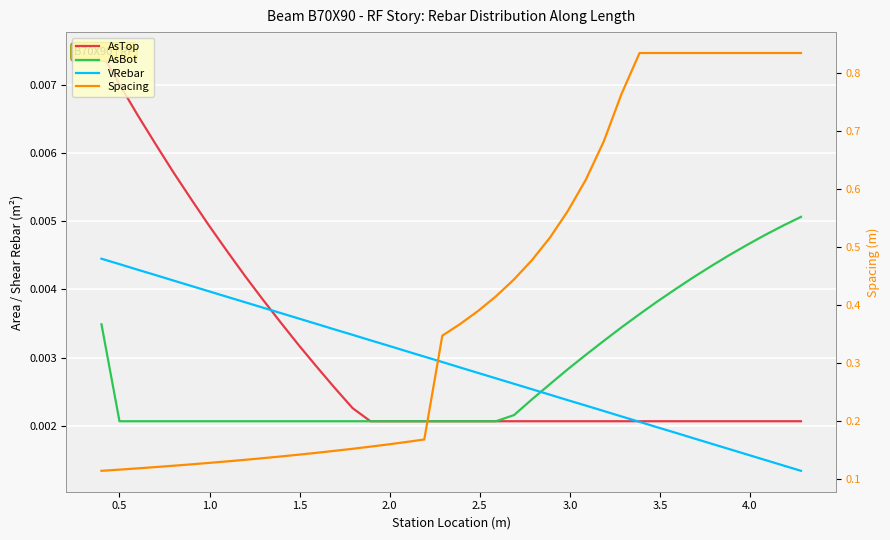

True or false: VRebar and AsTop cross at least once.

True